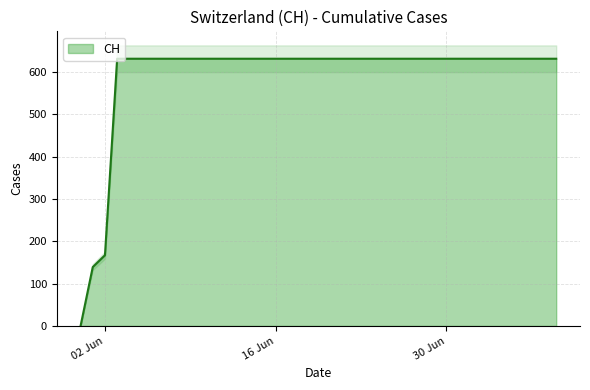

Which category has the highest value across all series?

2020-06-03